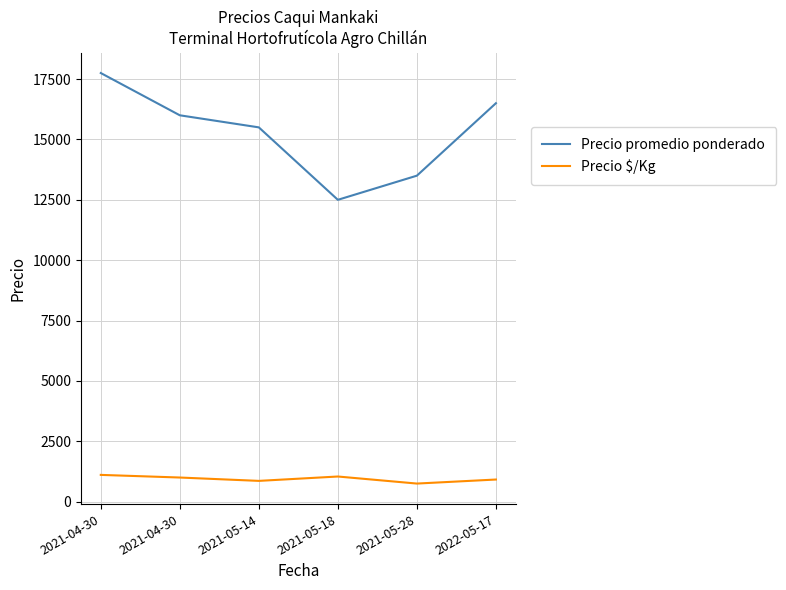

How many lines are shown in the chart?

2